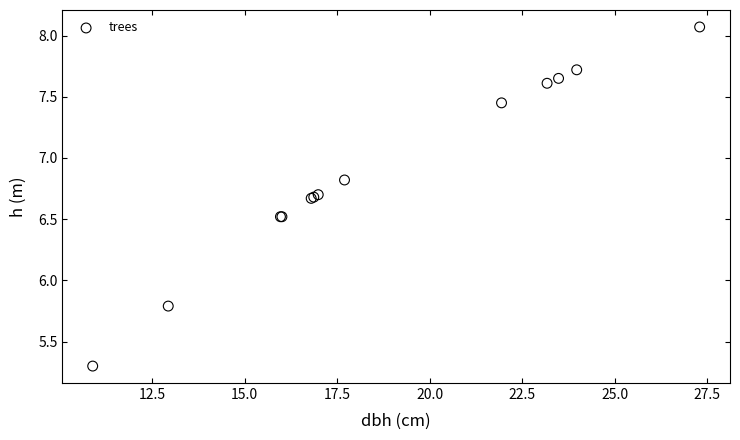

What Y value in the scatter plot is closest to 6?

5.8